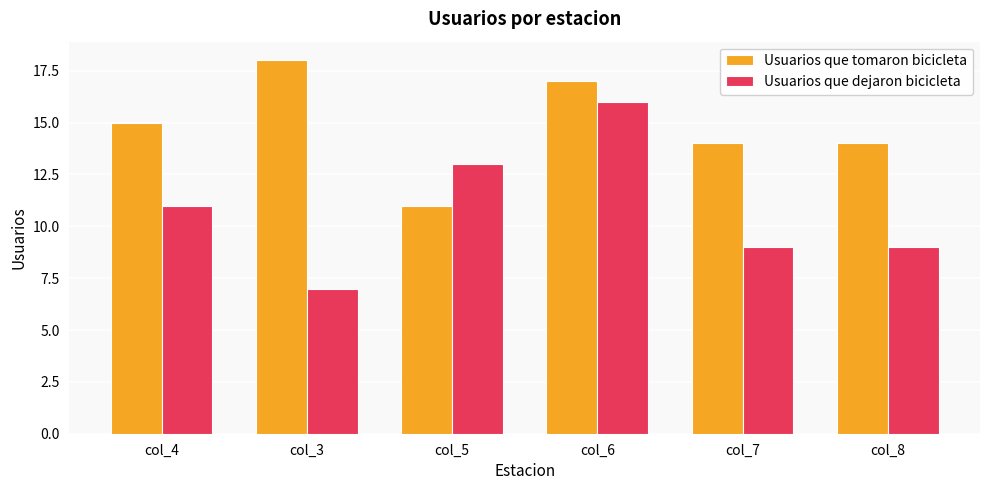

Rank the series by their maximum value, from highest to lowest.

Usuarios que tomaron bicicleta, Usuarios que dejaron bicicleta